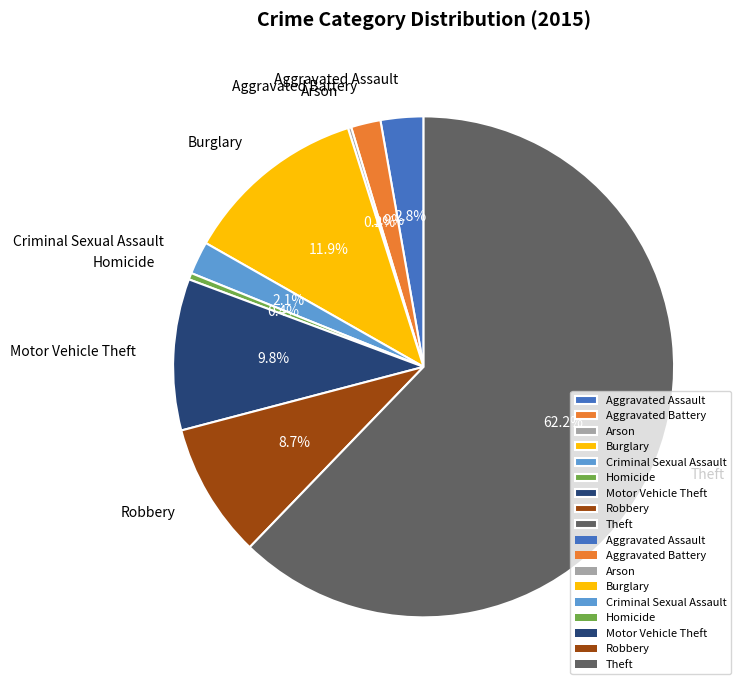

What is the majority slice?

Theft